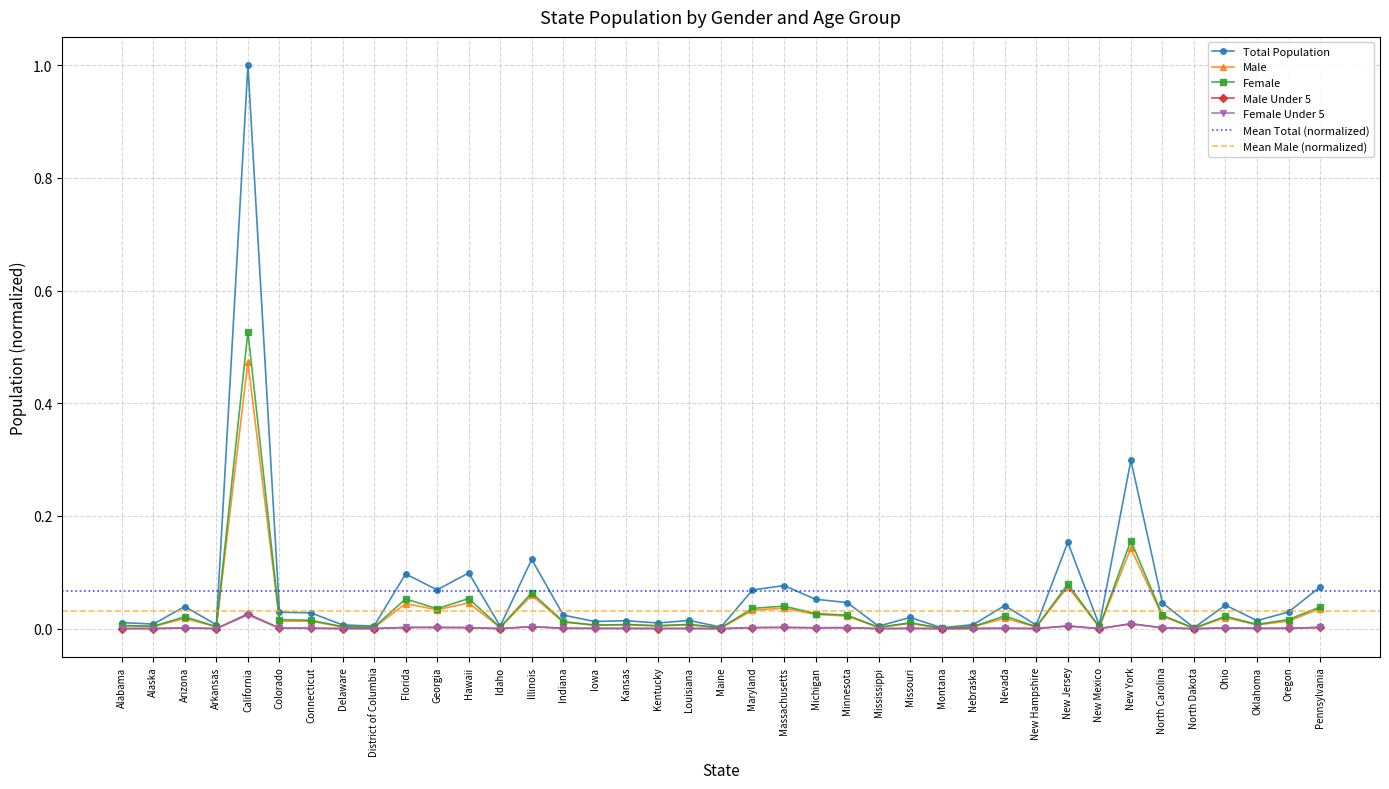

What is the label of the 37th point from the right?

Arizona